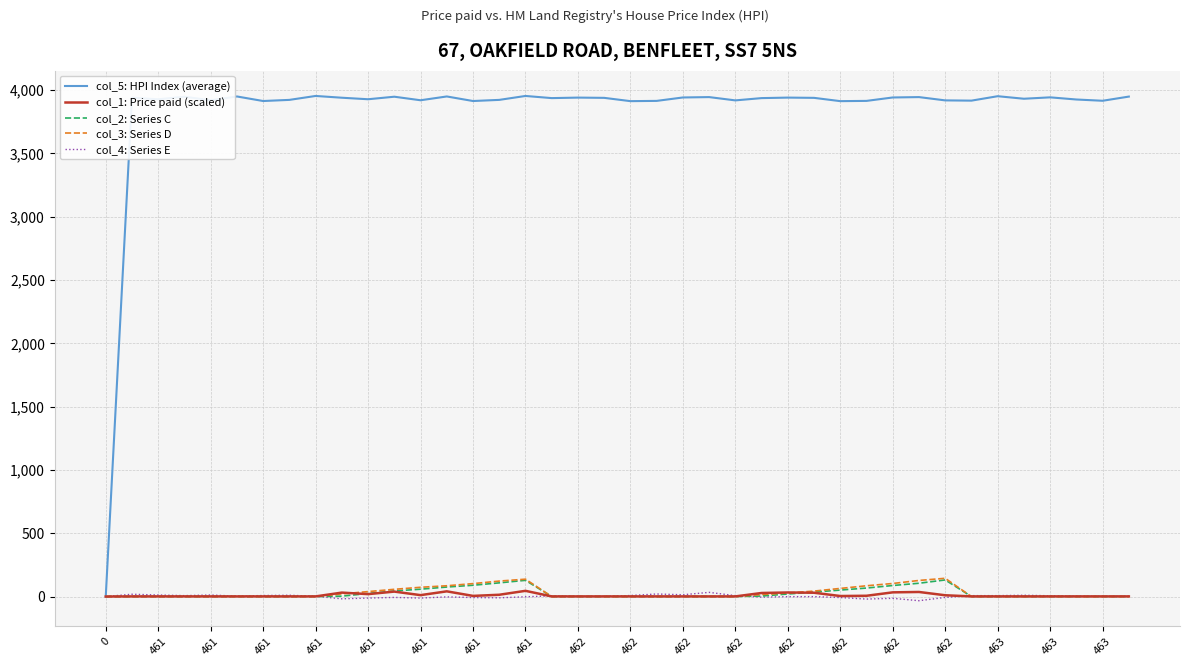

True or false: col_2: Series C has more than 0 points higher than both neighbors.

True